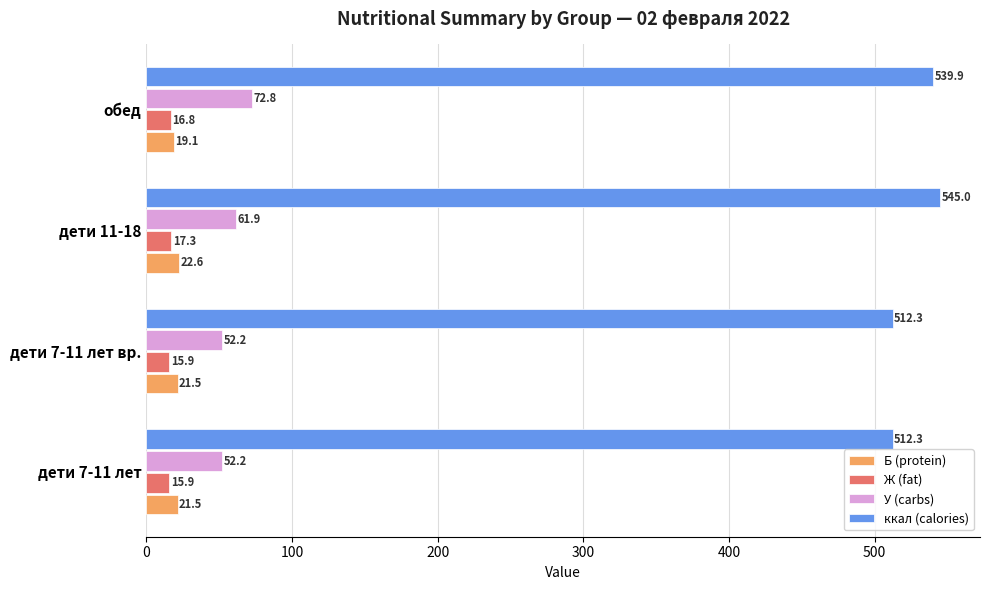

What is the highest value of the Б (protein) series?

22.6